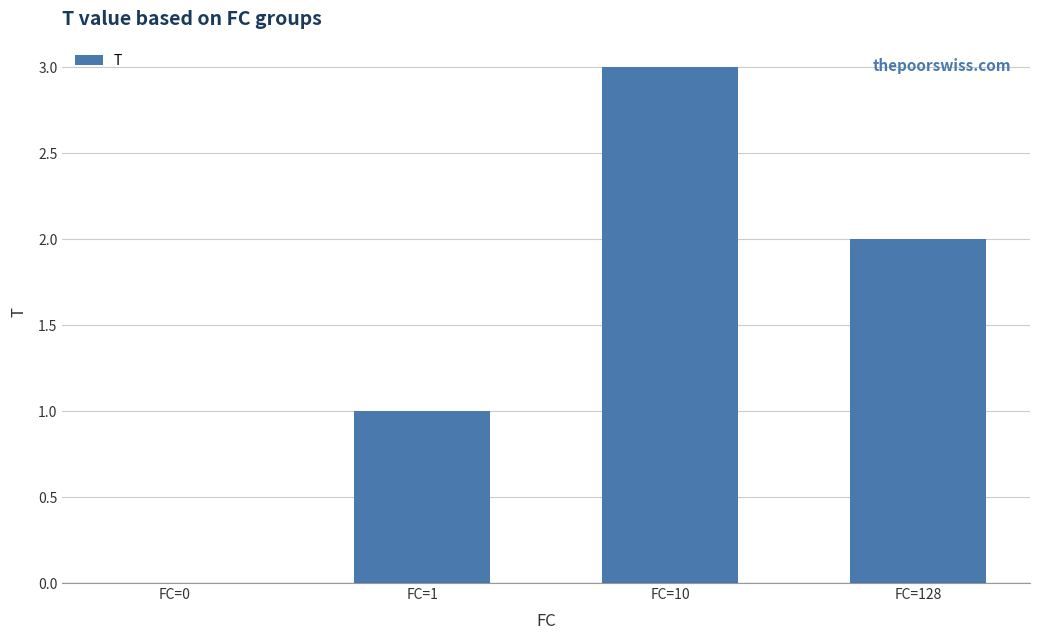

The chart shows a value of 2 at FC=128. True or false?

True